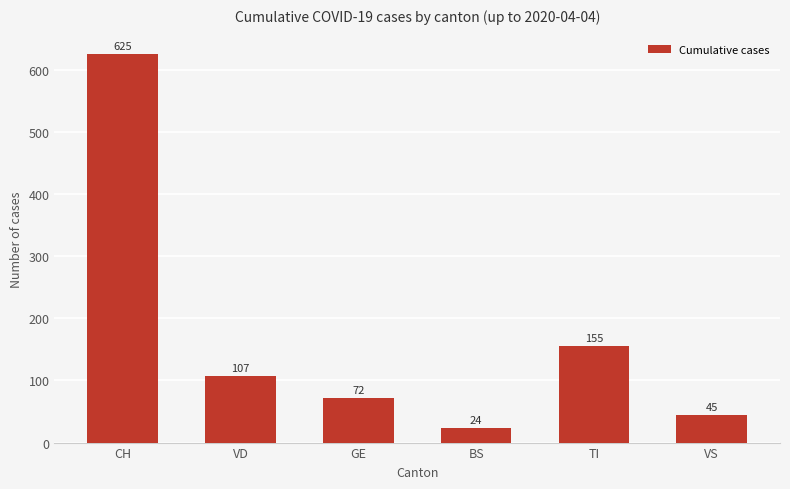

Rank the categories by value from highest to lowest.

CH, TI, VD, GE, VS, BS